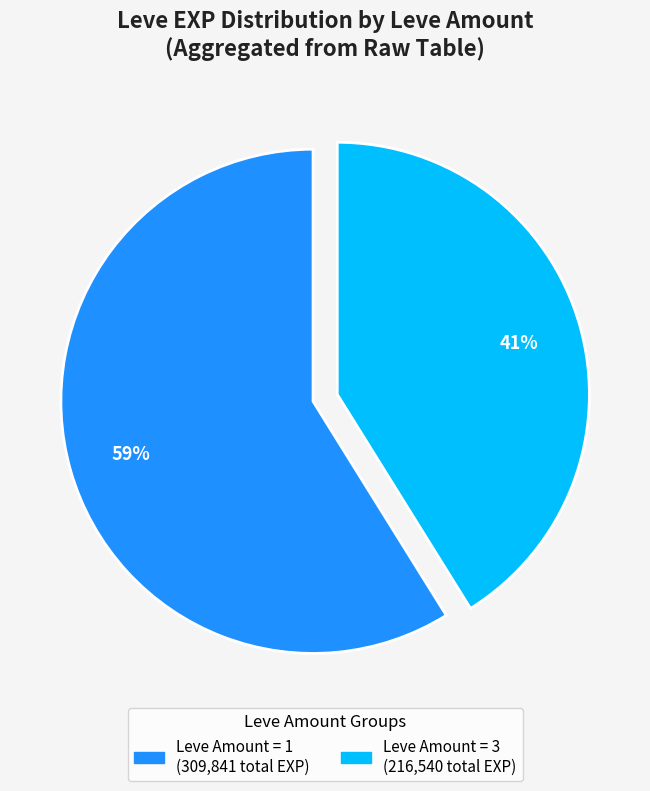

To the nearest percent, what is the average slice percentage?

50%